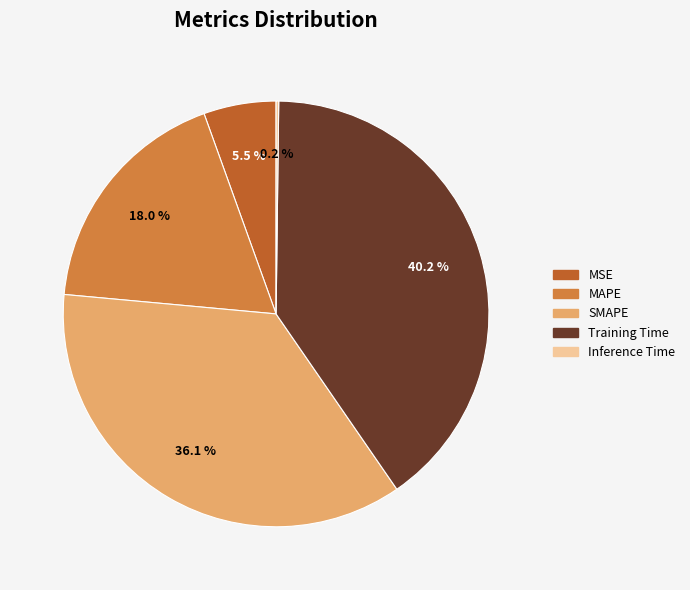

Is it true that SMAPE is 36% of the pie?

True